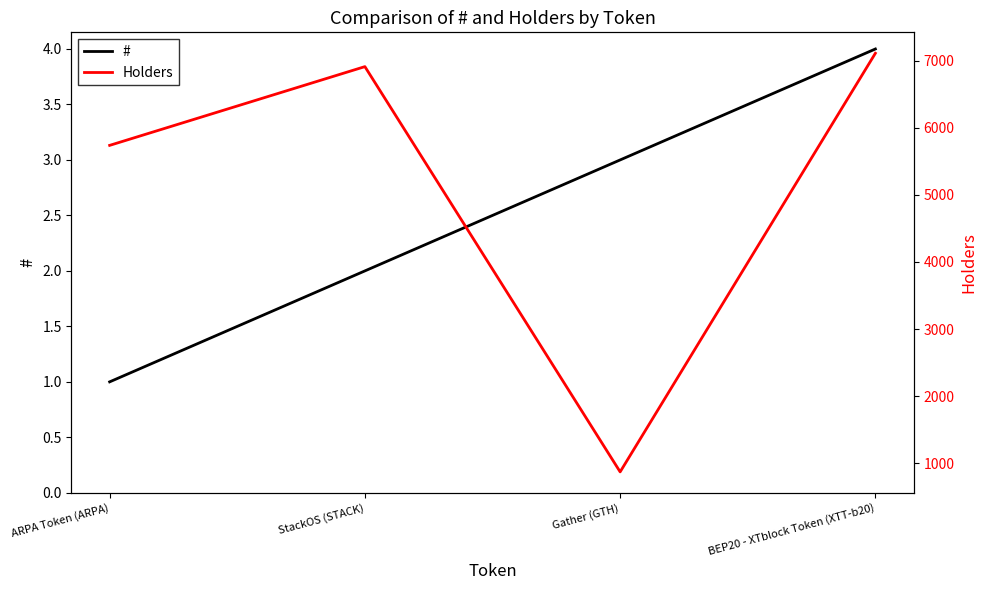

Reading left to right, list all the values displayed in this chart.

#: 1	2	3	4
Holders: 5737	6910	873	7109